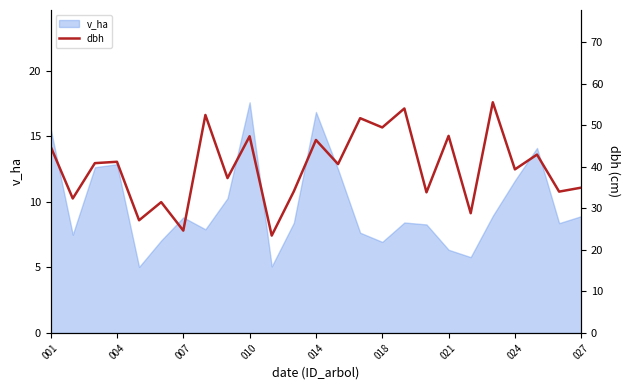

The value of v_ha at 010 is 30.1. True or false?

False